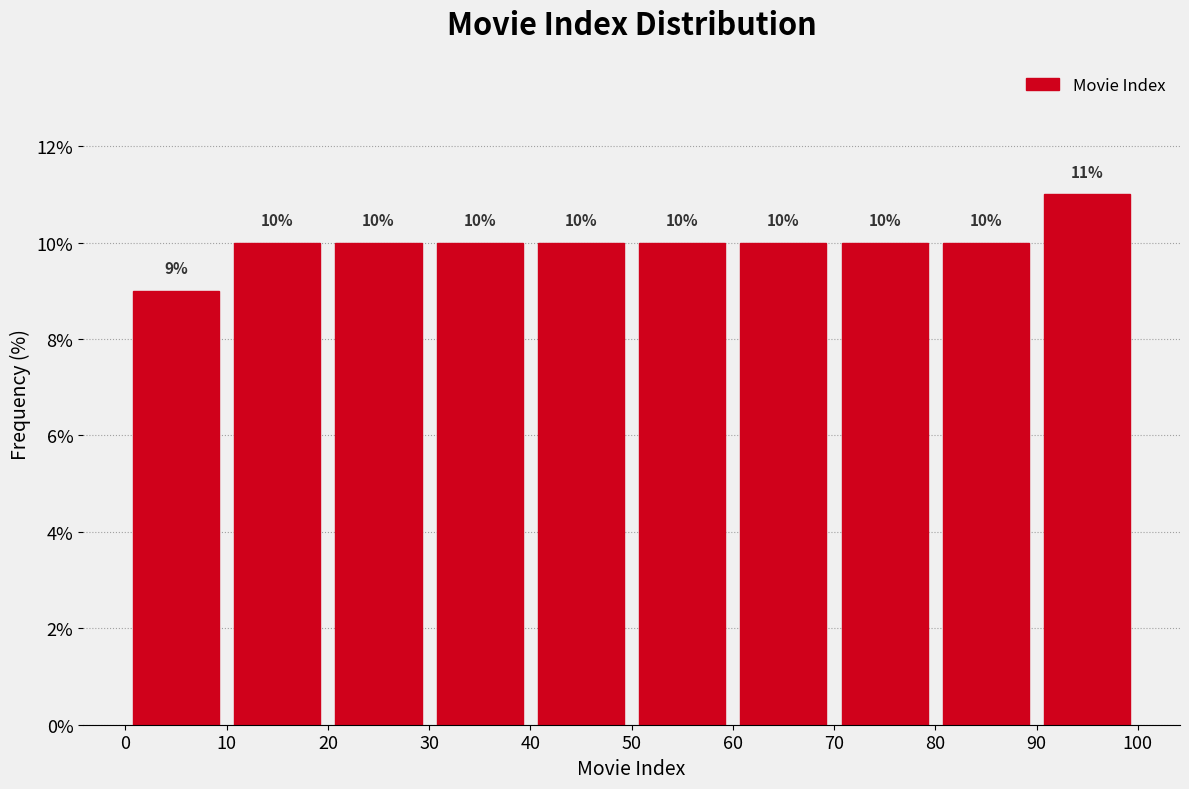

How tall is the bar that spans 50 to 60 on the x-axis?

10